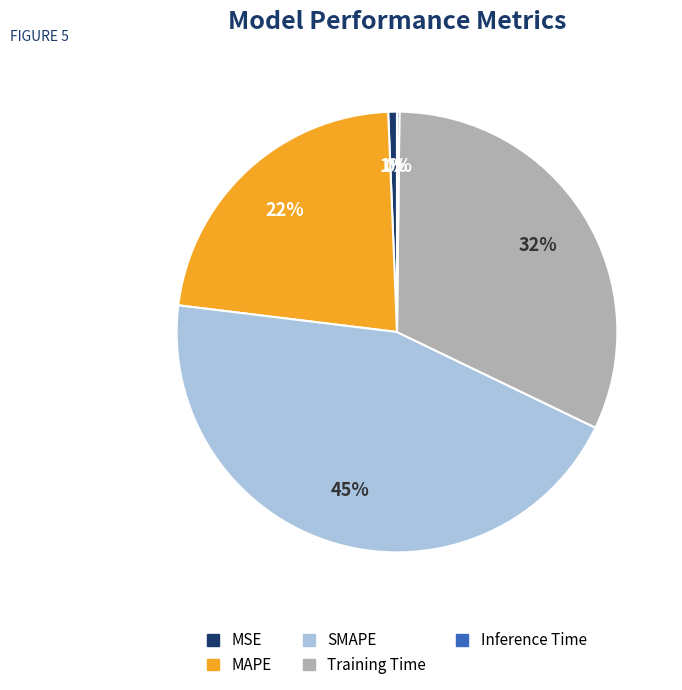

Is there a majority slice in this chart?

No